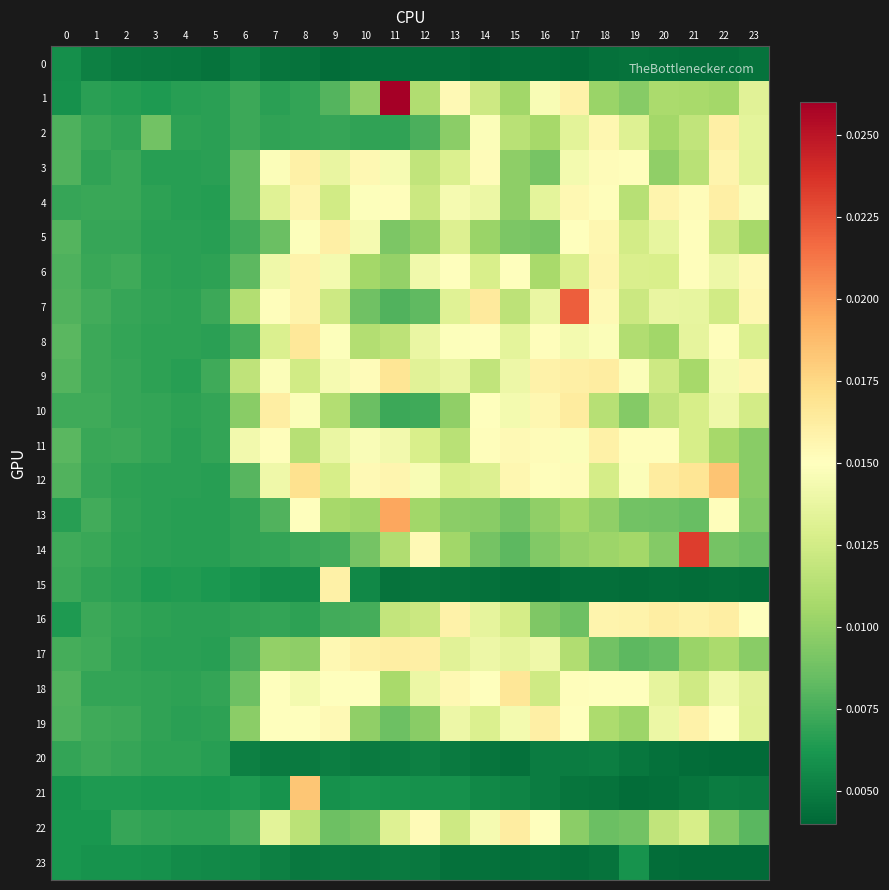

Which series has the largest range (max minus min)?

1